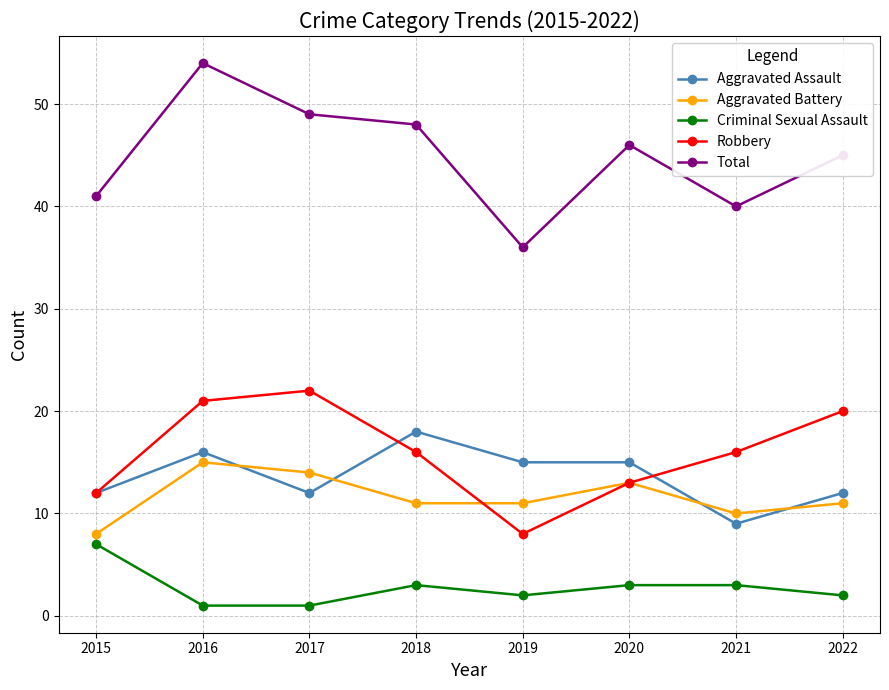

What is the greatest value displayed?

54